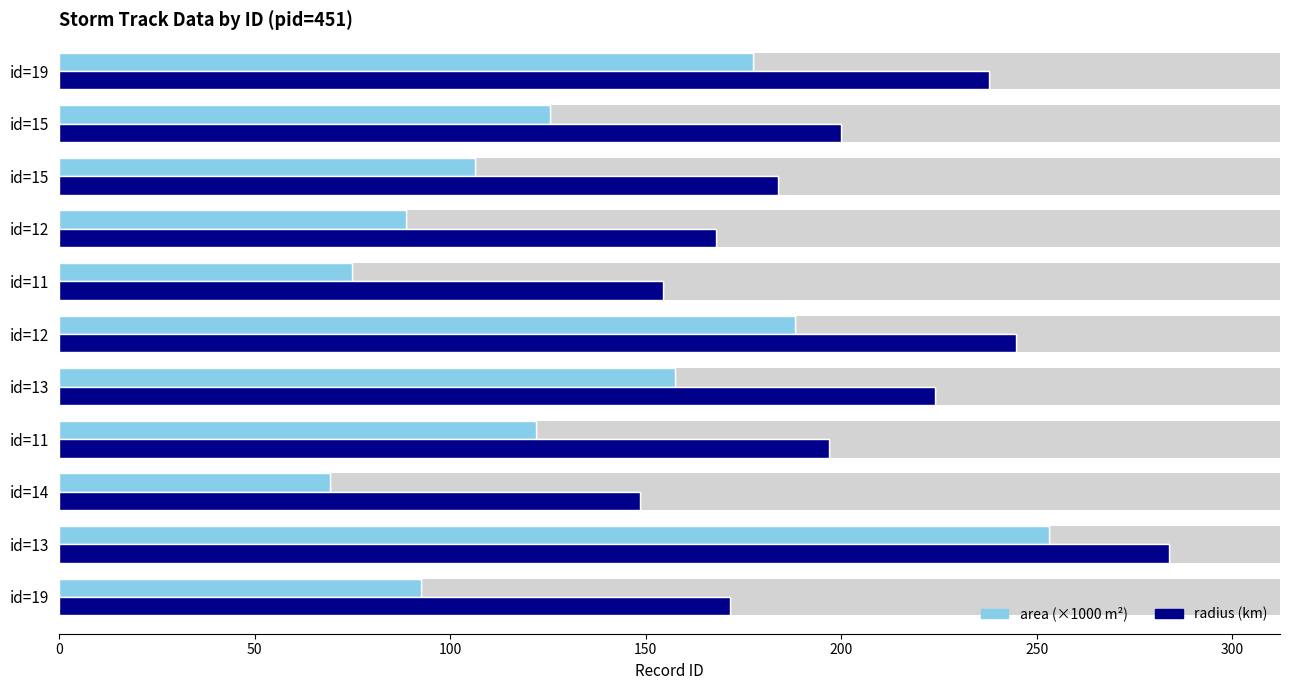

What is the approximate value of radius (km) at id=14?

148.6